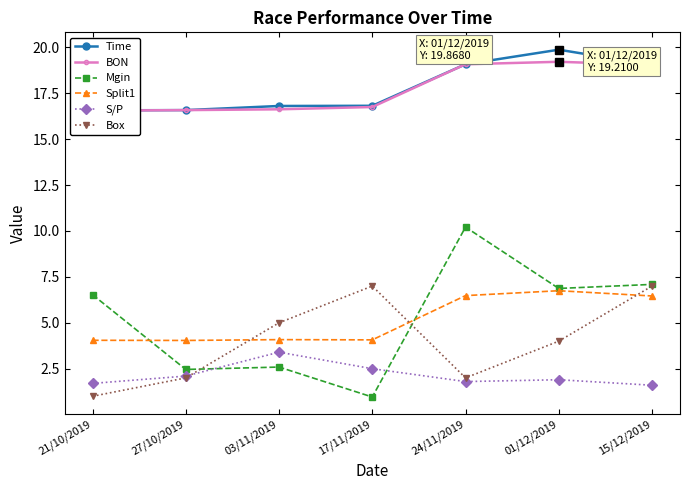

True or false: Time has a value of 16.8 at 03/11/2019.

True